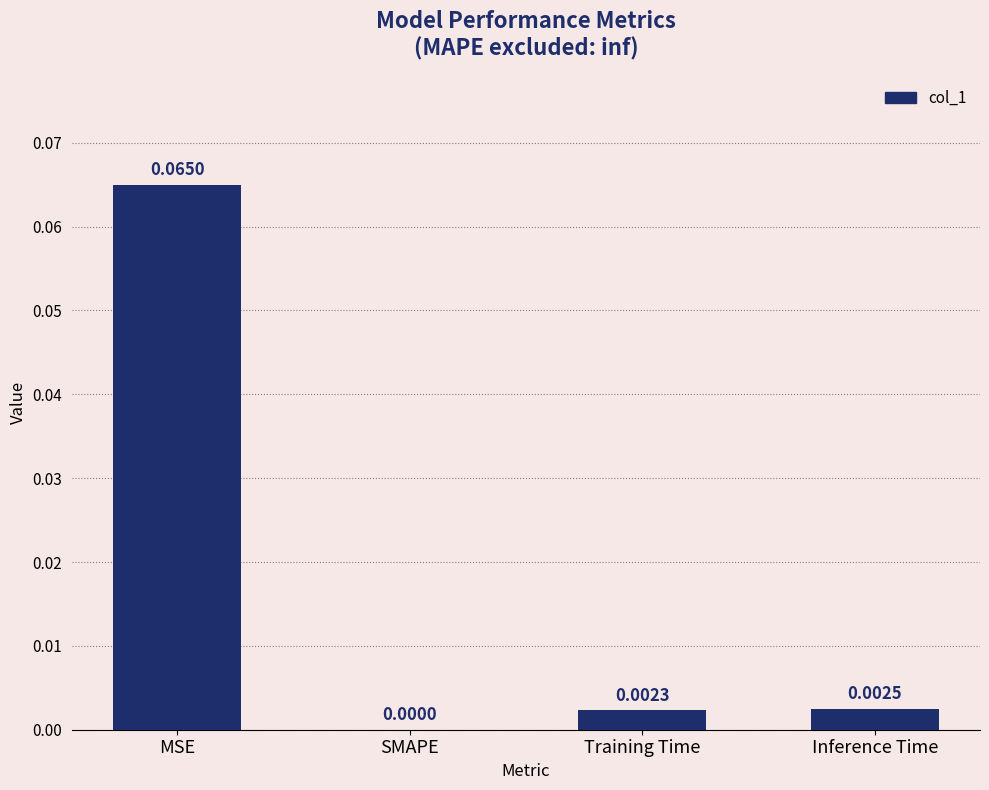

Which has a higher value, Inference Time or Training Time?

Inference Time